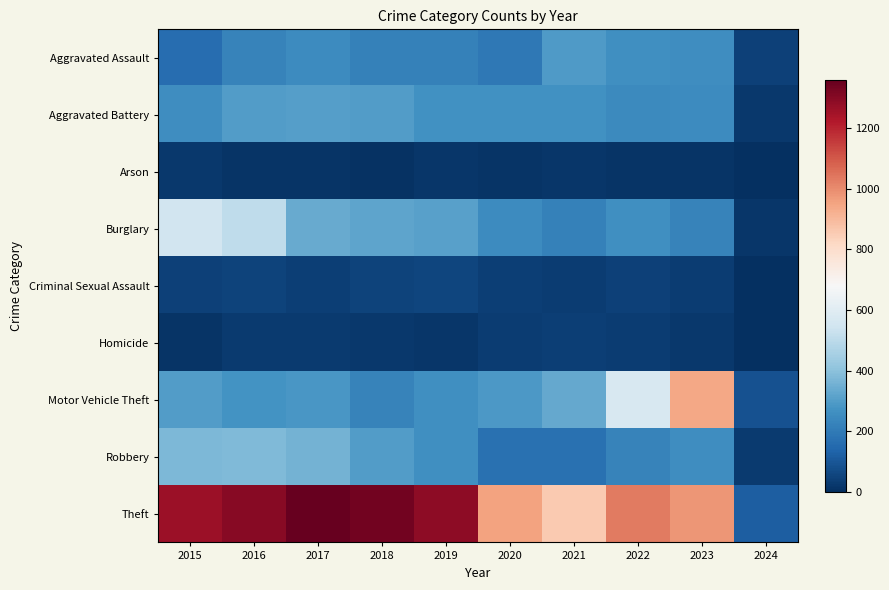

Reading right to left, extract all data points from this chart.

Aggravated Assault: 2024=43	2023=258	2022=264	2021=295	2020=192	2019=220	2018=220	2017=251	2016=225	2015=164
Aggravated Battery: 2024=25	2023=253	2022=249	2021=270	2020=268	2019=267	2018=302	2017=303	2016=298	2015=259
Arson: 2024=0	2023=14	2022=15	2021=18	2020=12	2019=16	2018=8	2017=12	2016=14	2015=22
Burglary: 2024=18	2023=225	2022=263	2021=220	2020=250	2019=308	2018=319	2017=339	2016=505	2015=552
Criminal Sexual Assault: 2024=4	2023=34	2022=47	2021=33	2020=40	2019=55	2018=51	2017=41	2016=51	2015=43
Homicide: 2024=3	2023=22	2022=35	2021=38	2020=34	2019=21	2018=23	2017=27	2016=28	2015=13
Motor Vehicle Theft: 2024=90	2023=943	2022=569	2021=332	2020=287	2019=262	2018=225	2017=285	2016=272	2015=299
Robbery: 2024=27	2023=257	2022=227	2021=175	2020=174	2019=263	2018=302	2017=356	2016=381	2015=372
Theft: 2024=118	2023=979	2022=1033	2021=856	2020=954	2019=1288	2018=1337	2017=1359	2016=1297	2015=1263